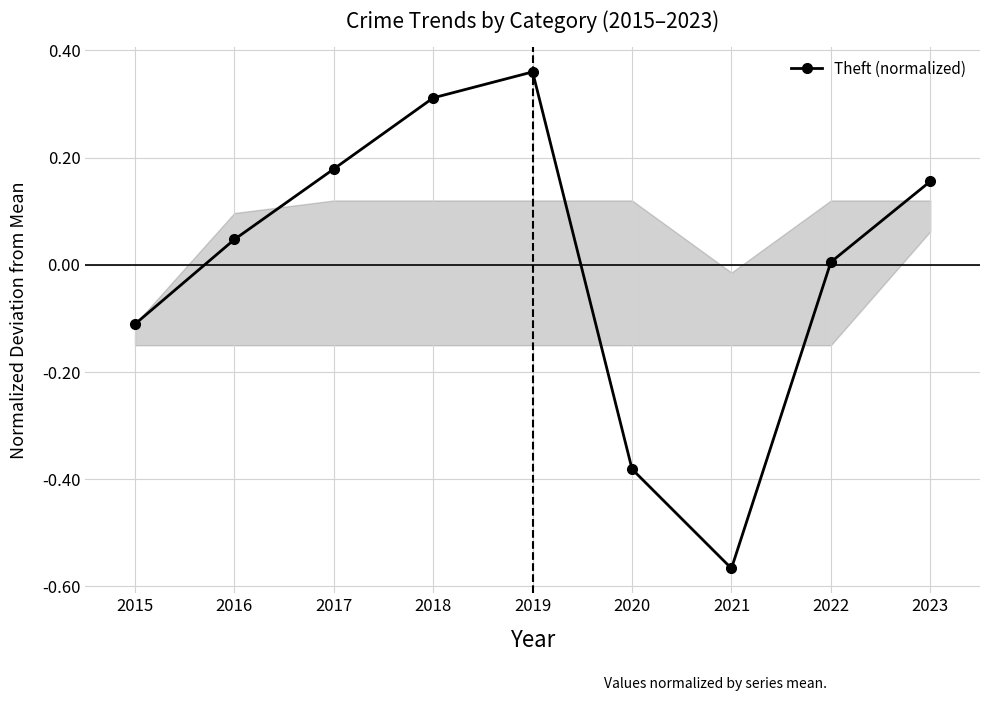

Which category has the highest value across all series?

2019